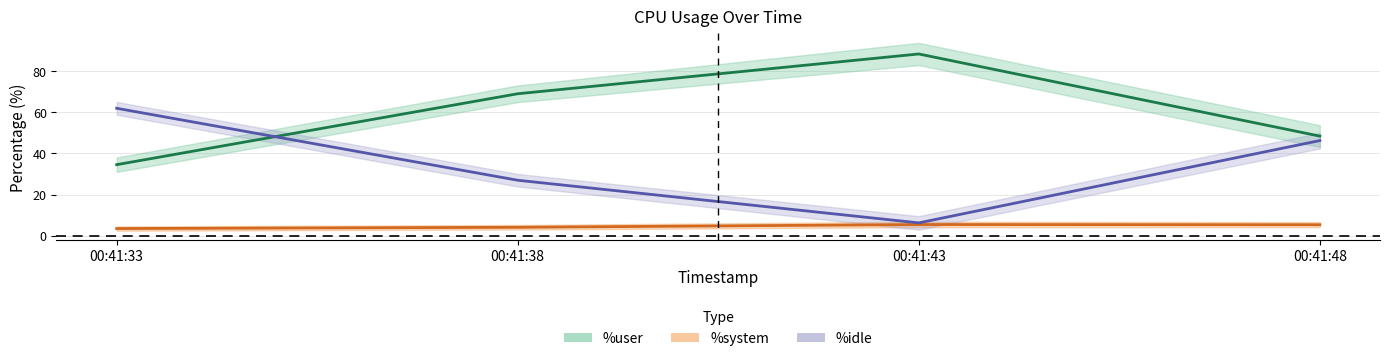

True or false: %idle and %system intersect in this chart.

False